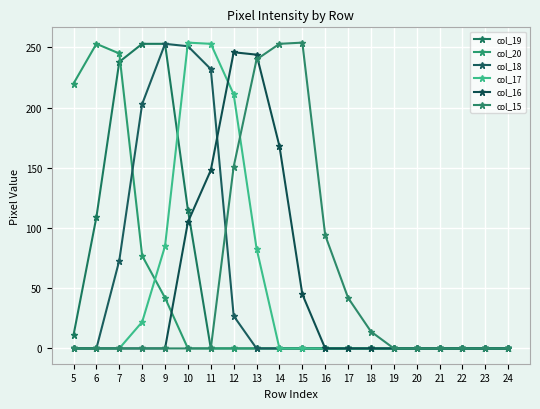

The col_18 series shows 27 at 12. True or false?

True